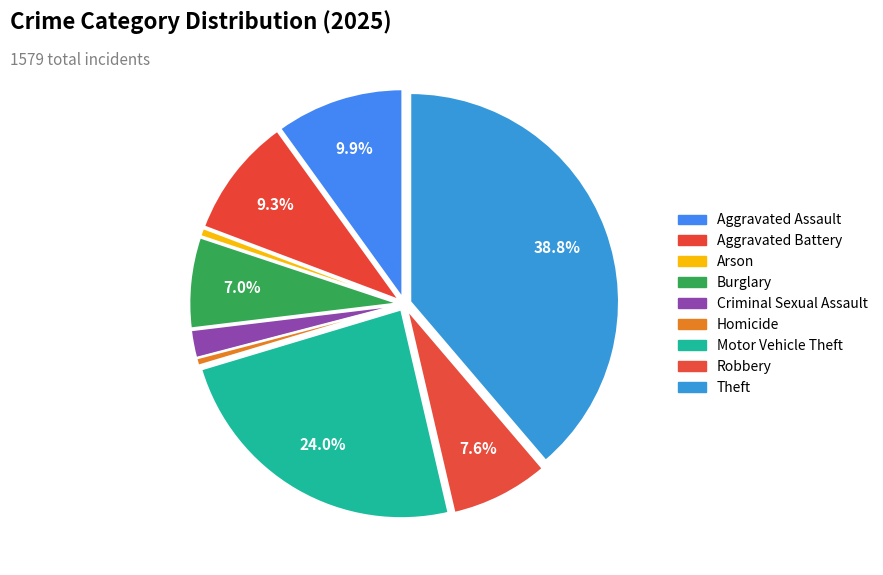

To the nearest percent, what is the average slice percentage?

11%